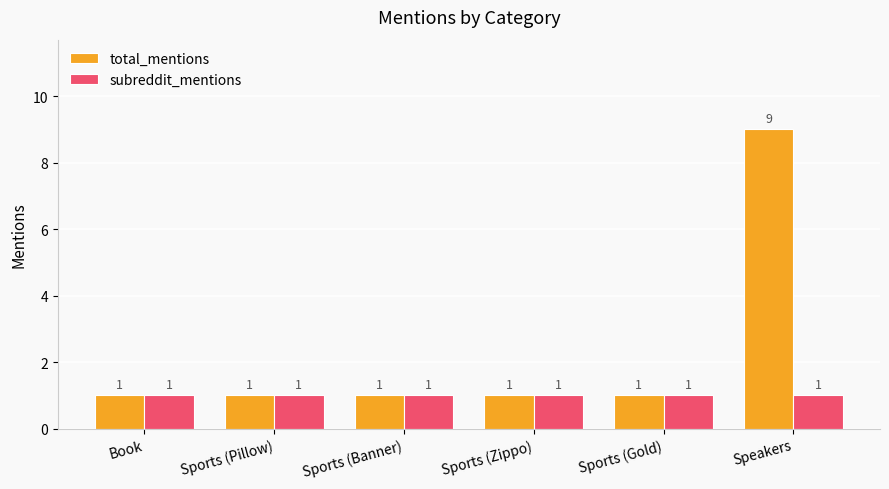

How many groups of bars are there?

6